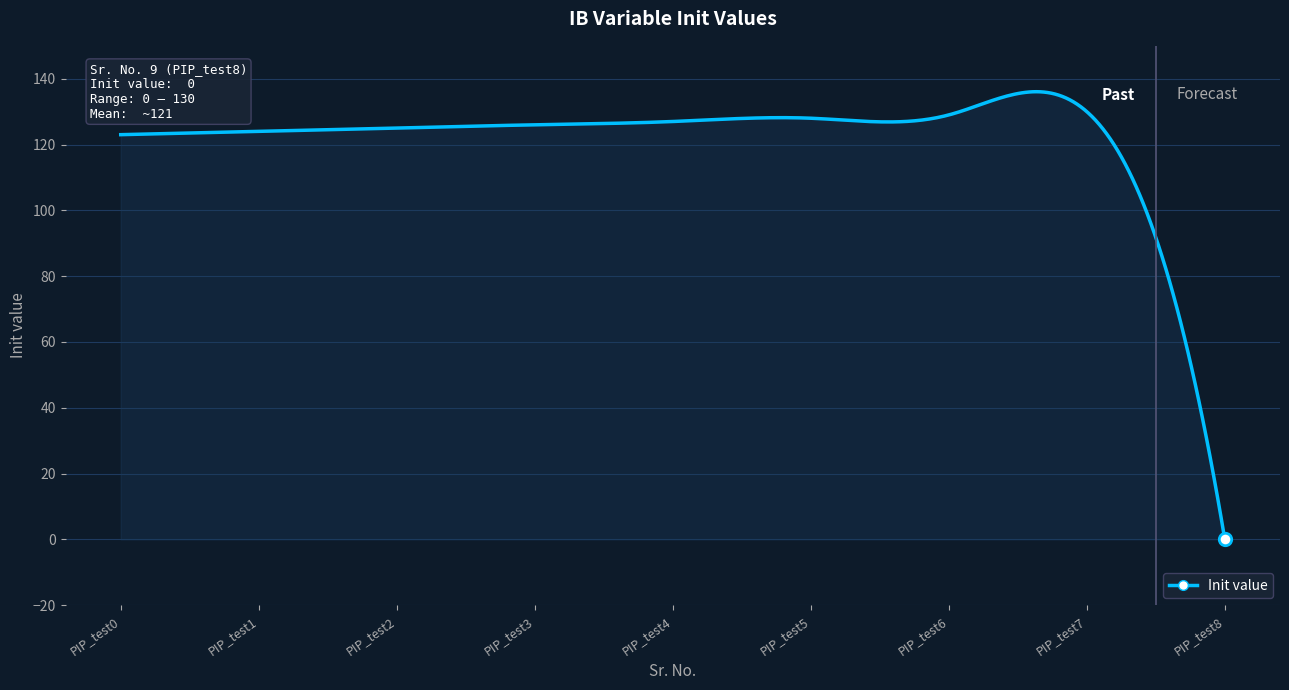

What is the difference between the maximum and minimum values?

136.1